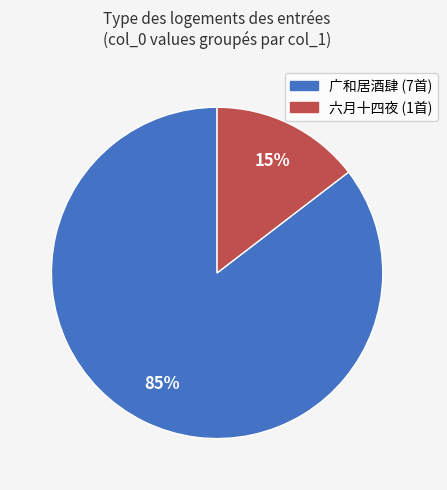

To the nearest percent, what is the average slice percentage?

50%